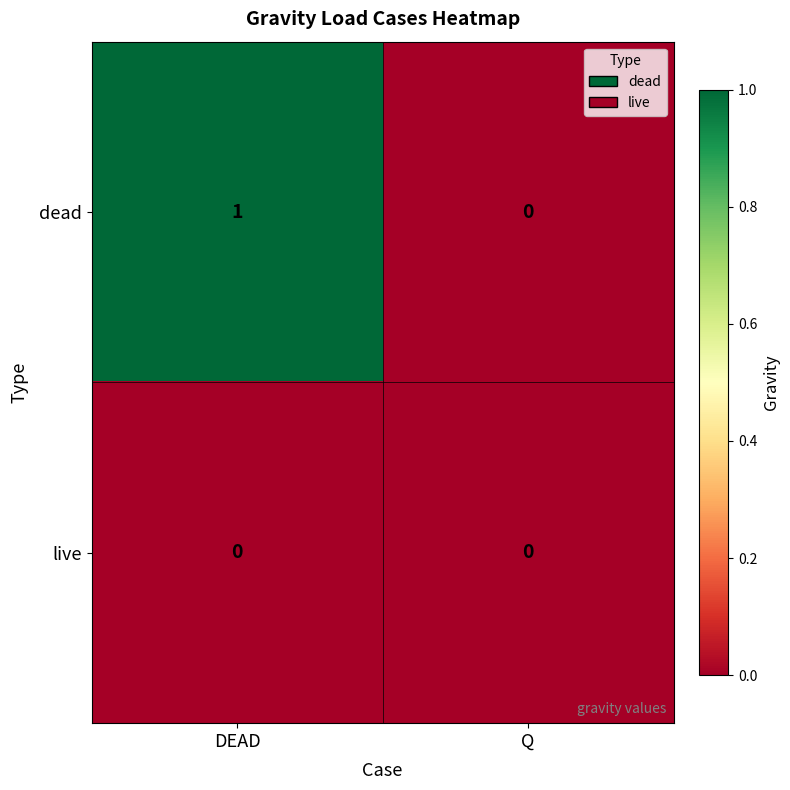

Between DEAD and Q, which series saw the biggest shift?

dead